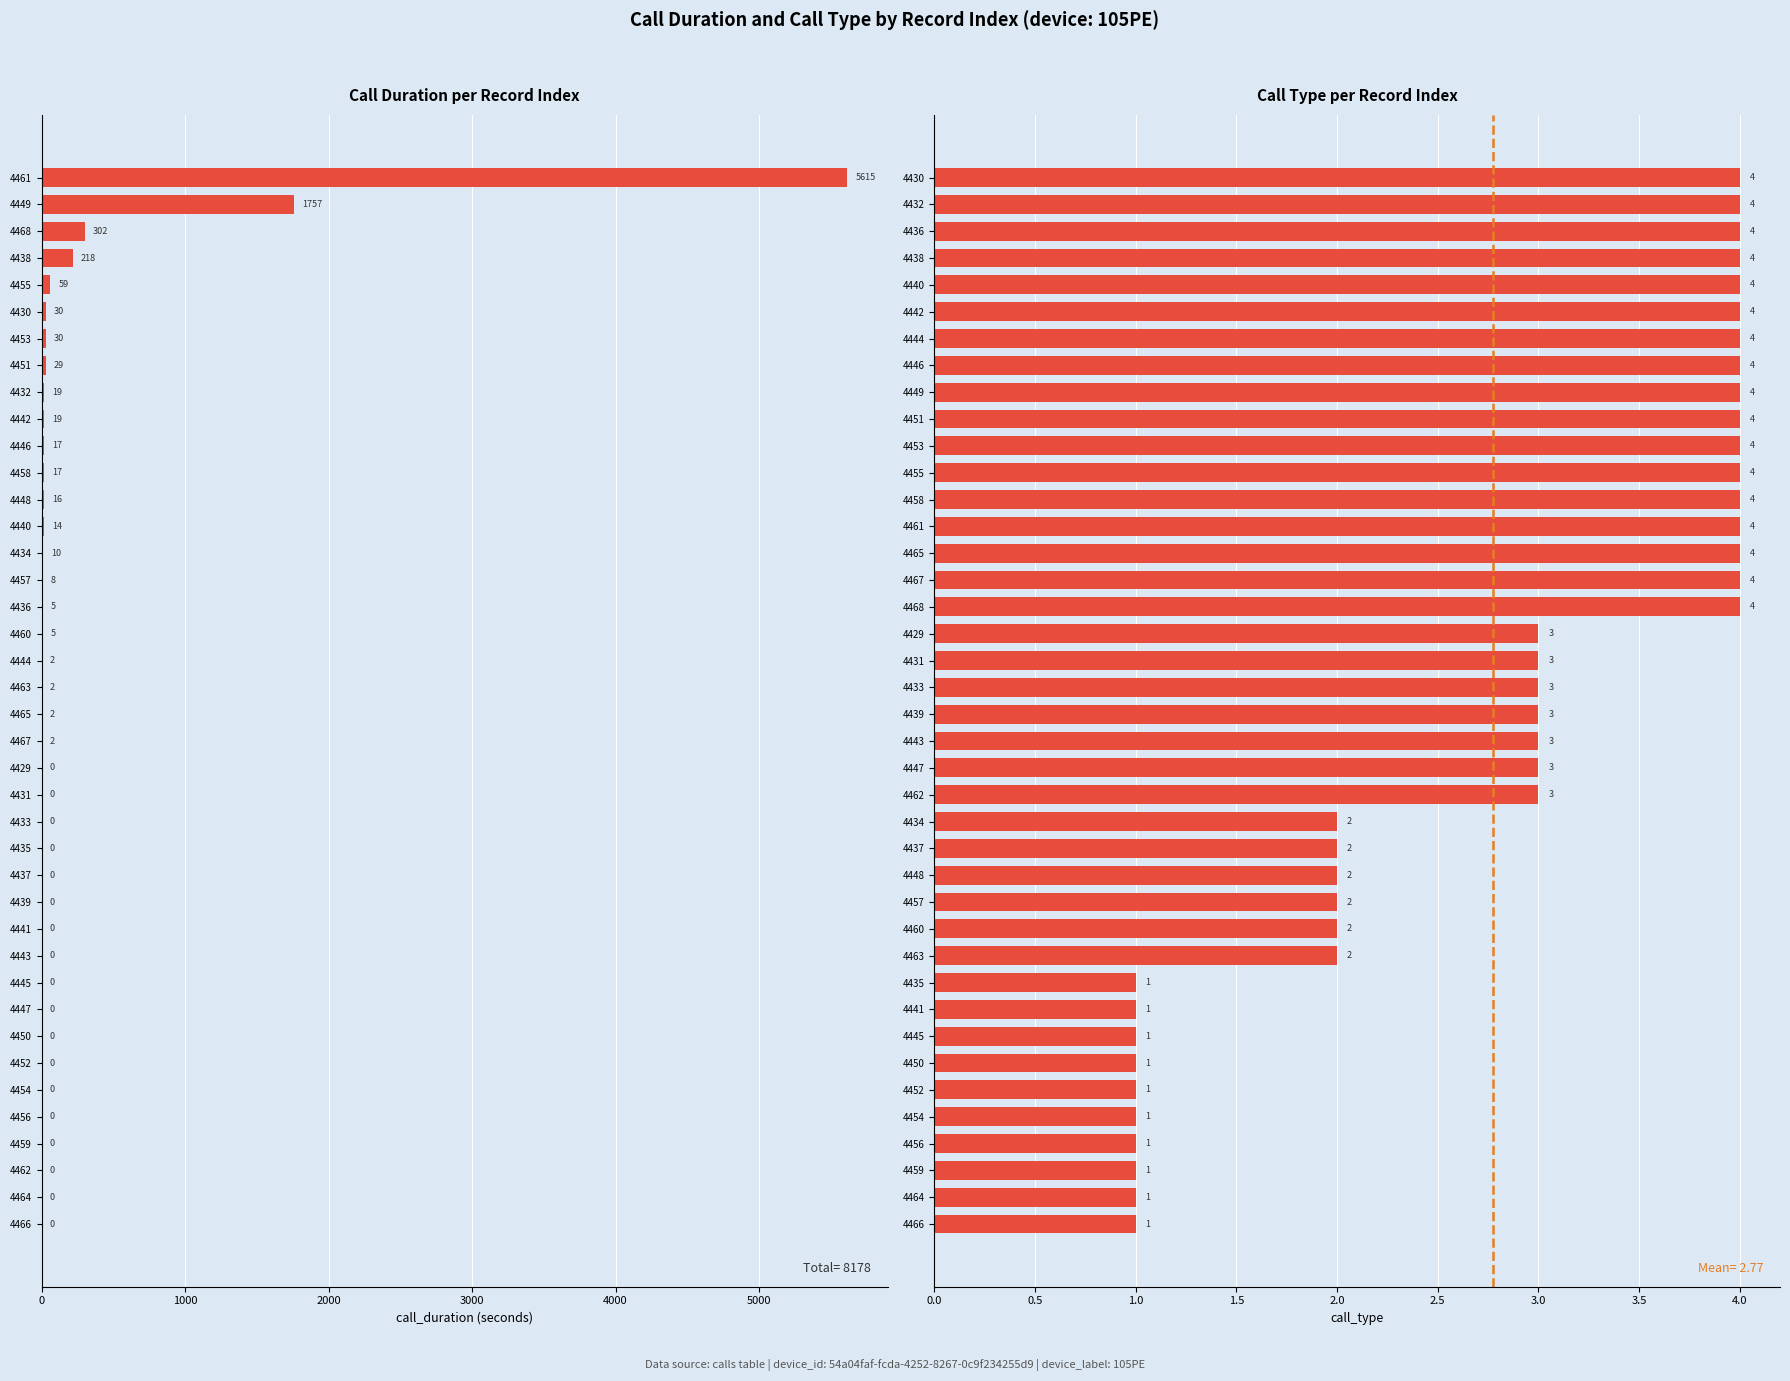

Between 4455 and 4462, which is larger?

4455